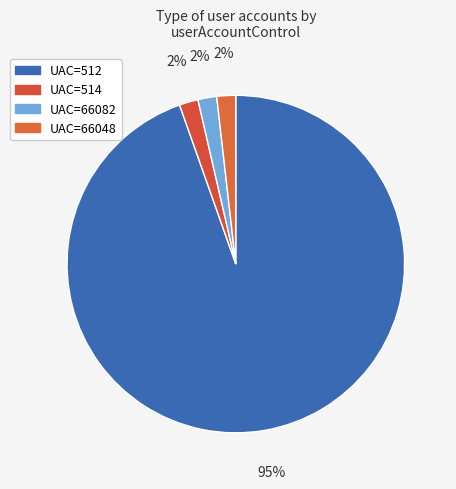

Is there a majority slice in this chart?

Yes